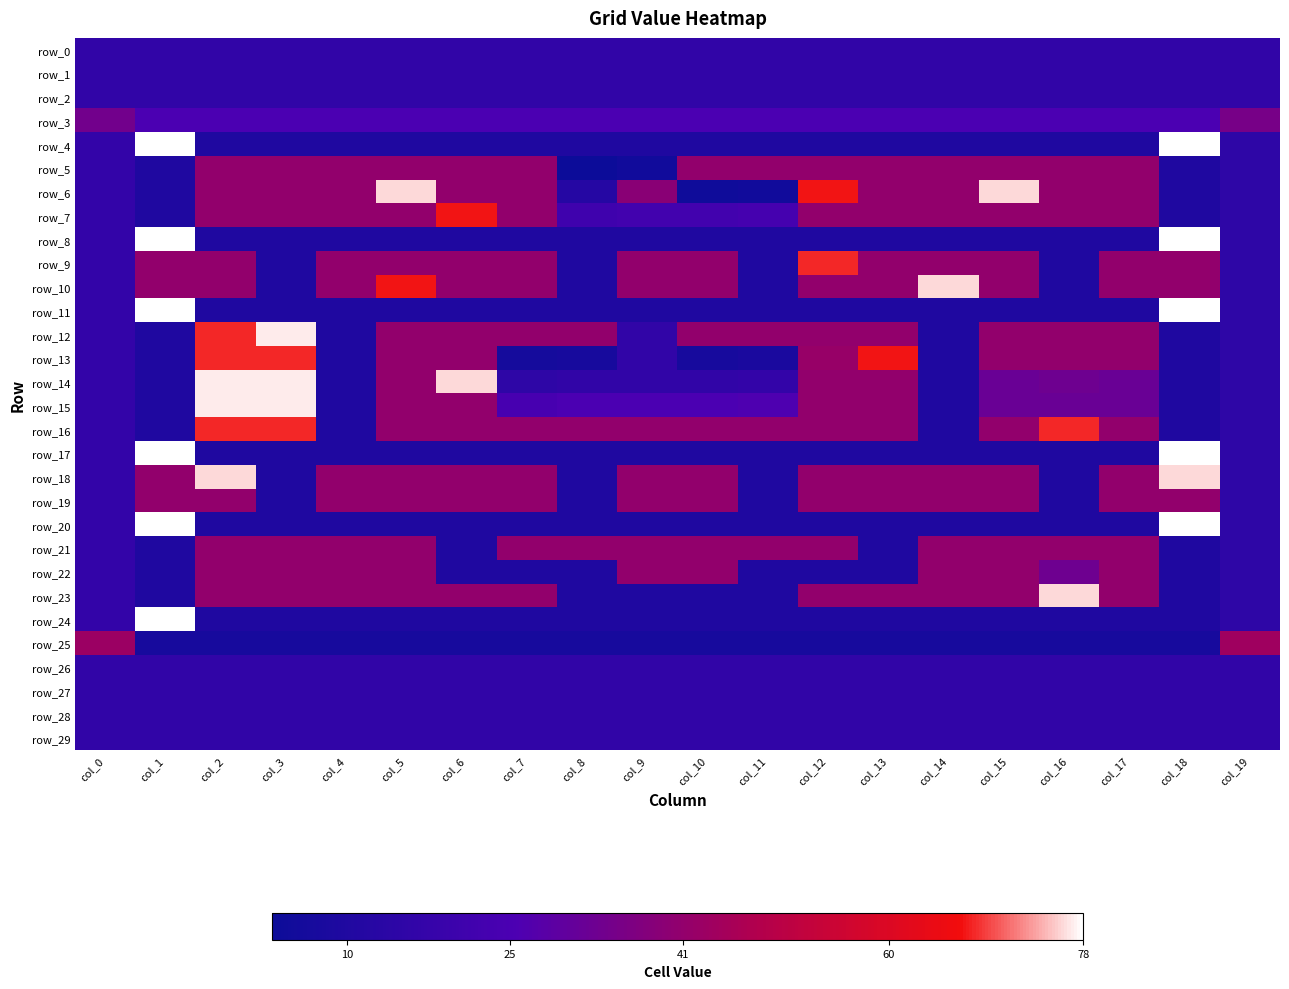

At which label is row_28 closest to 16?

col_0